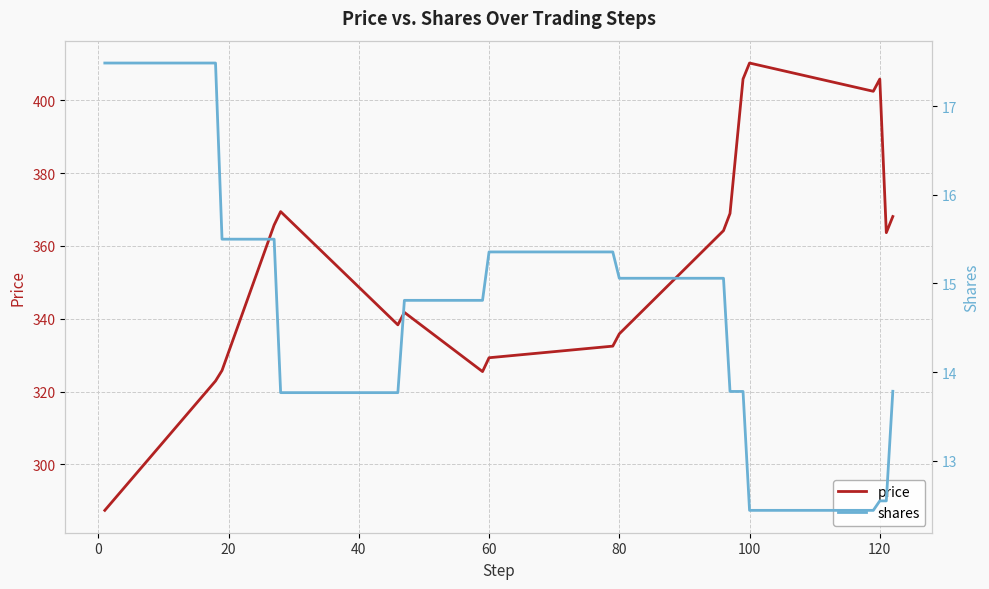

The value of price at 60 is 505.7. True or false?

False